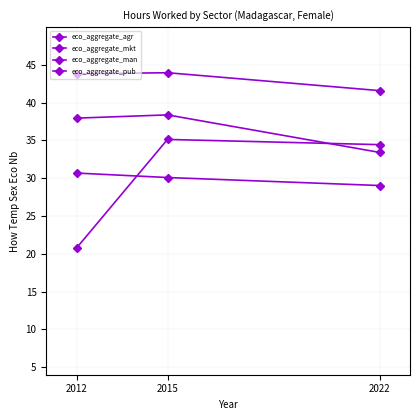

Count the number of data series in this chart.

4